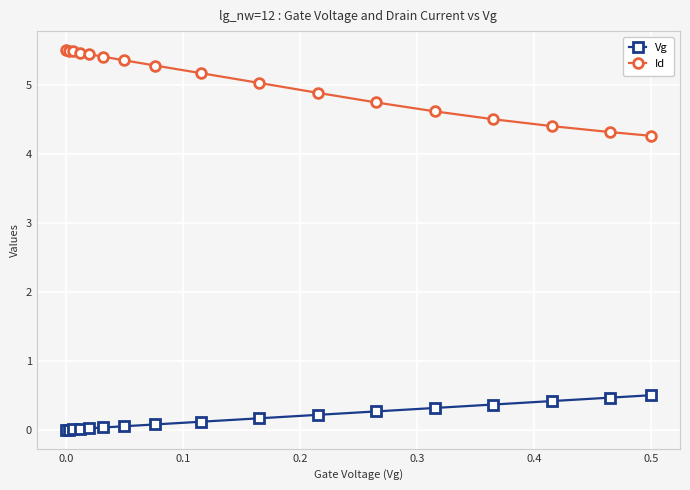

What is the sum of all Id values?

85.5